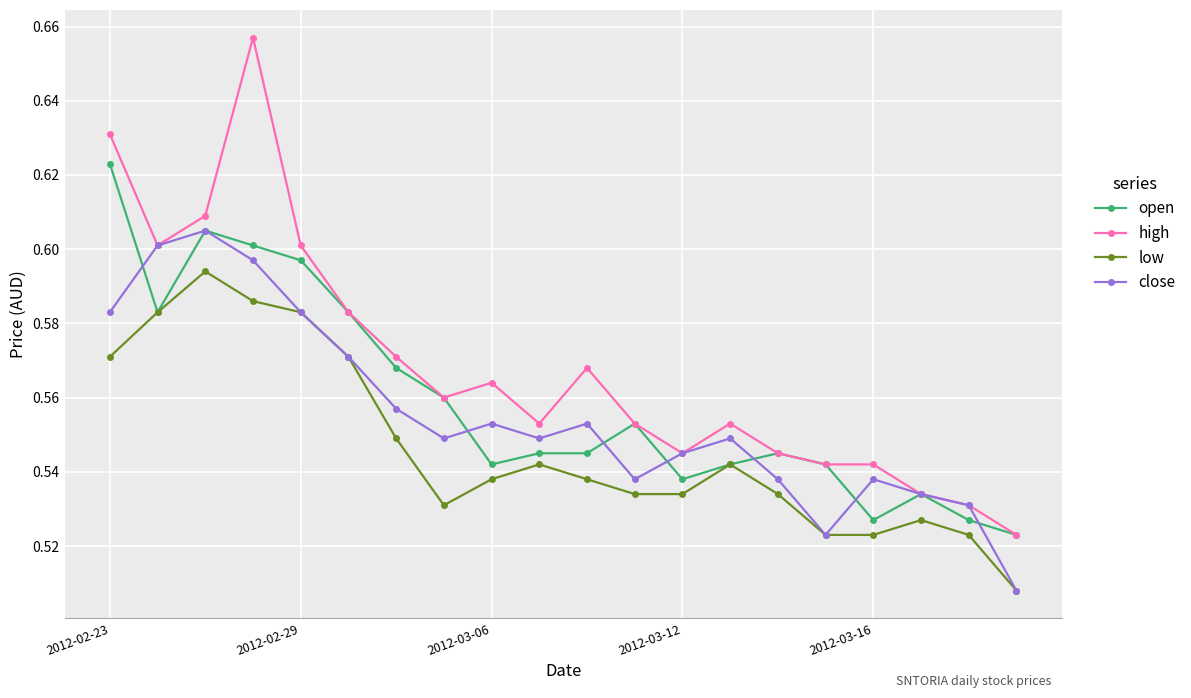

Count the high values in the range 0 to 1.

20